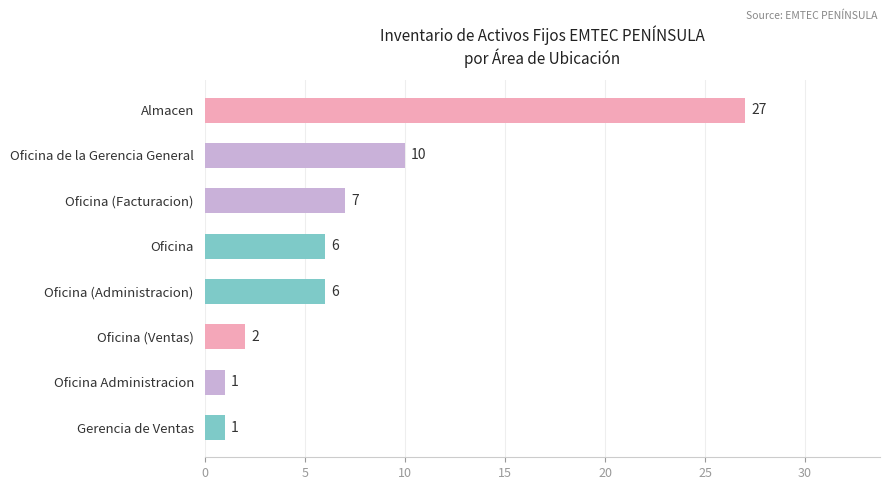

What is the maximum value shown in the chart?

27